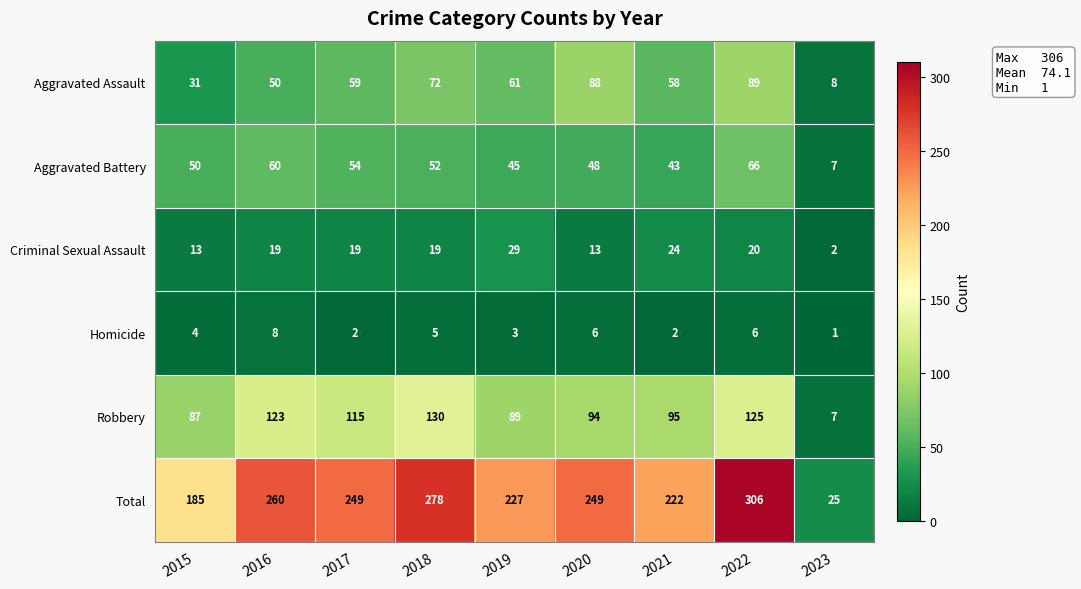

At which label is Total closest to 165?

2015